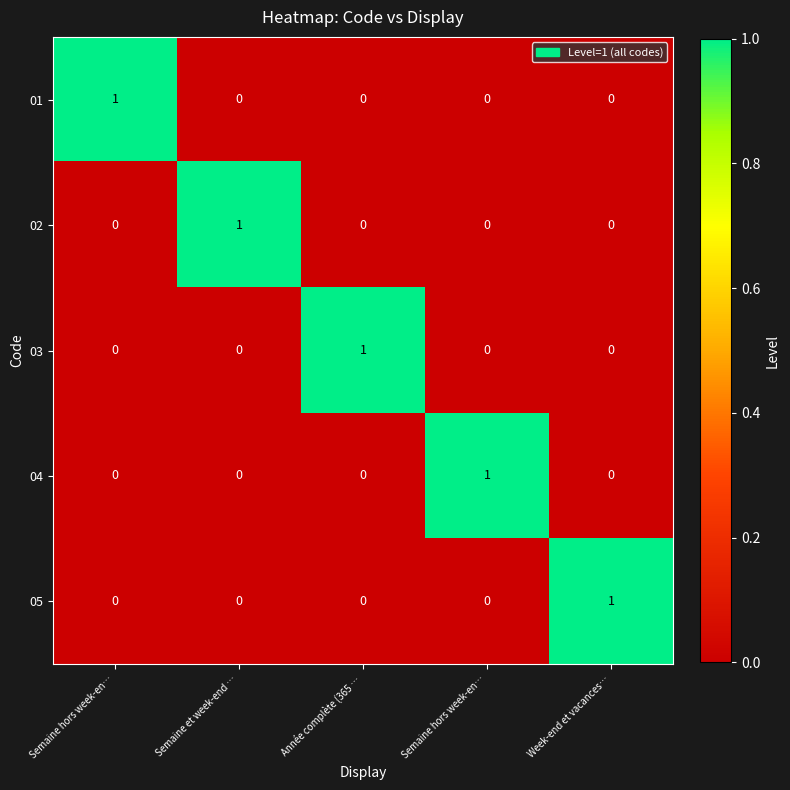

At how many categories does at least one series exceed 0?

5